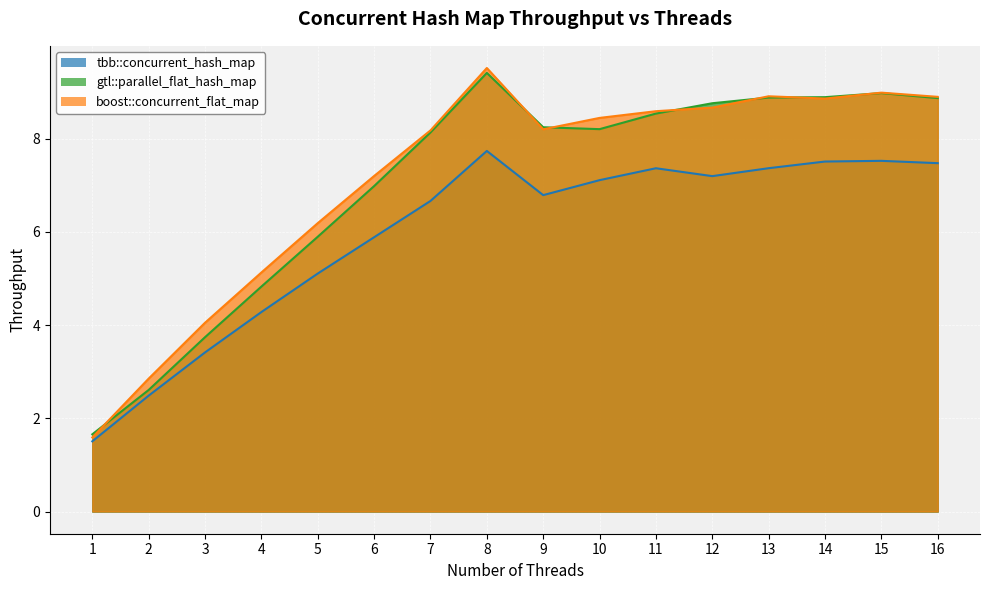

How many data points in gtl::parallel_flat_hash_map are less than 8?

6